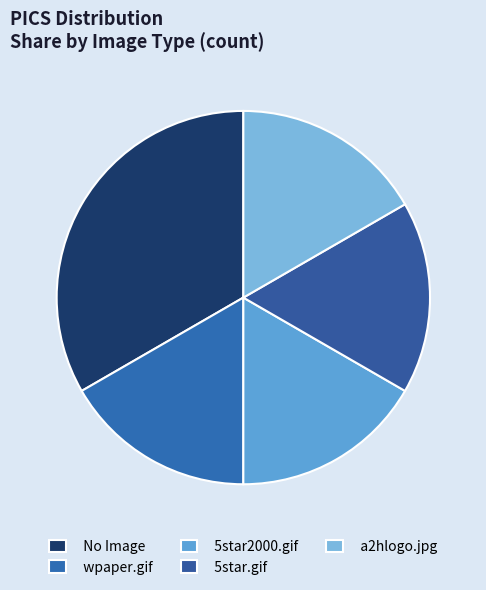

Is it true that 5star.gif is 17% of the pie?

True